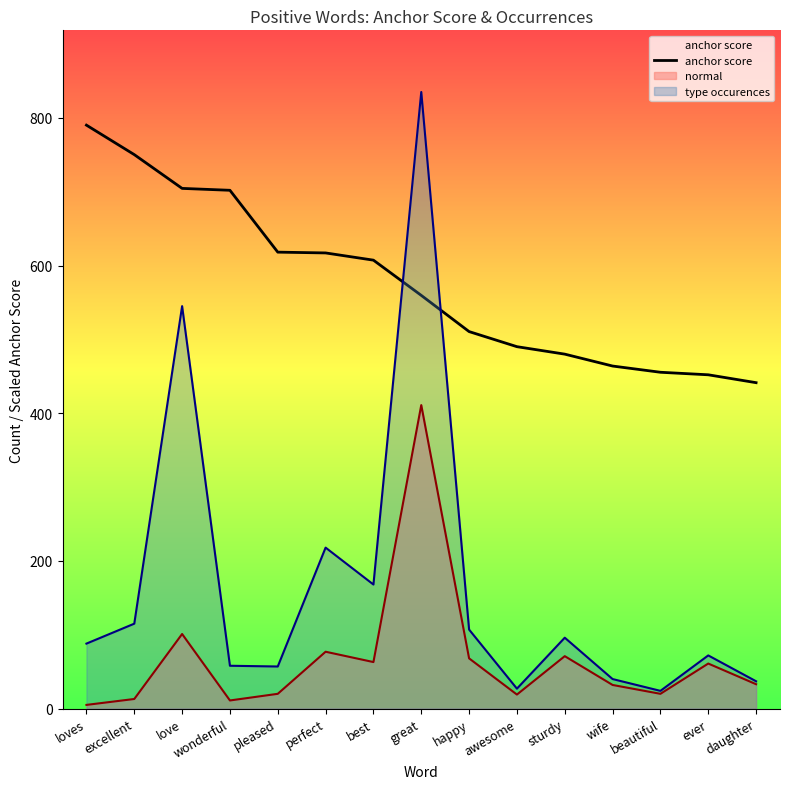

True or false: the data has more than 2 interior local peaks.

False